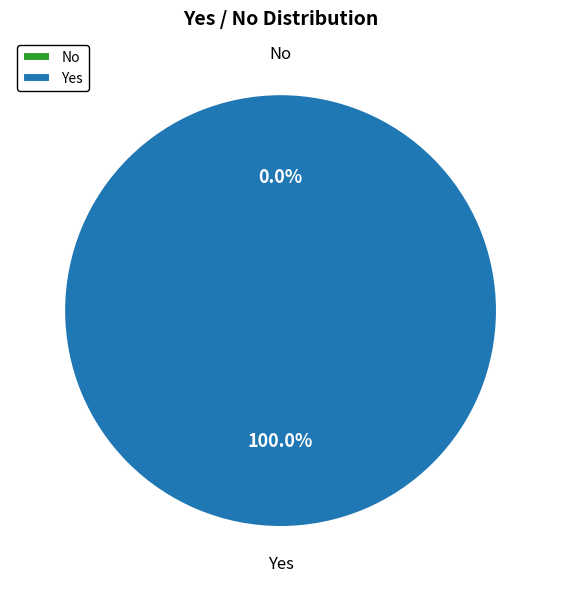

To the nearest percent, what is the difference between the largest and smallest slice percentages?

100%